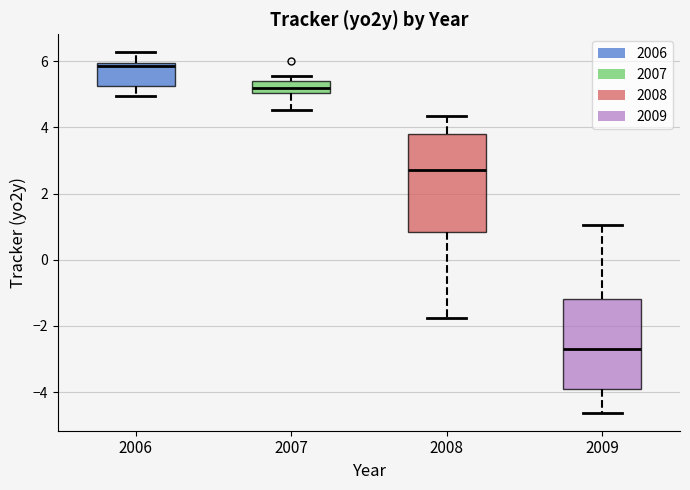

Reading left to right, transcribe this box plot: for each box, give where its median line is, the range the box spans, and where its two whiskers end, as read against the y-axis. The values are not printed on the chart, so give them approximately, as read against the axis.

2006: median 5.8, box 5.2 to 6.0, whiskers 5.0 to 6.2
2007: median 5.2, box 5.0 to 5.4, whiskers 4.6 to 5.6
2008: median 2.8, box 0.8 to 3.8, whiskers -1.8 to 4.4
2009: median -2.8, box -4.0 to -1.2, whiskers -4.6 to 1.0